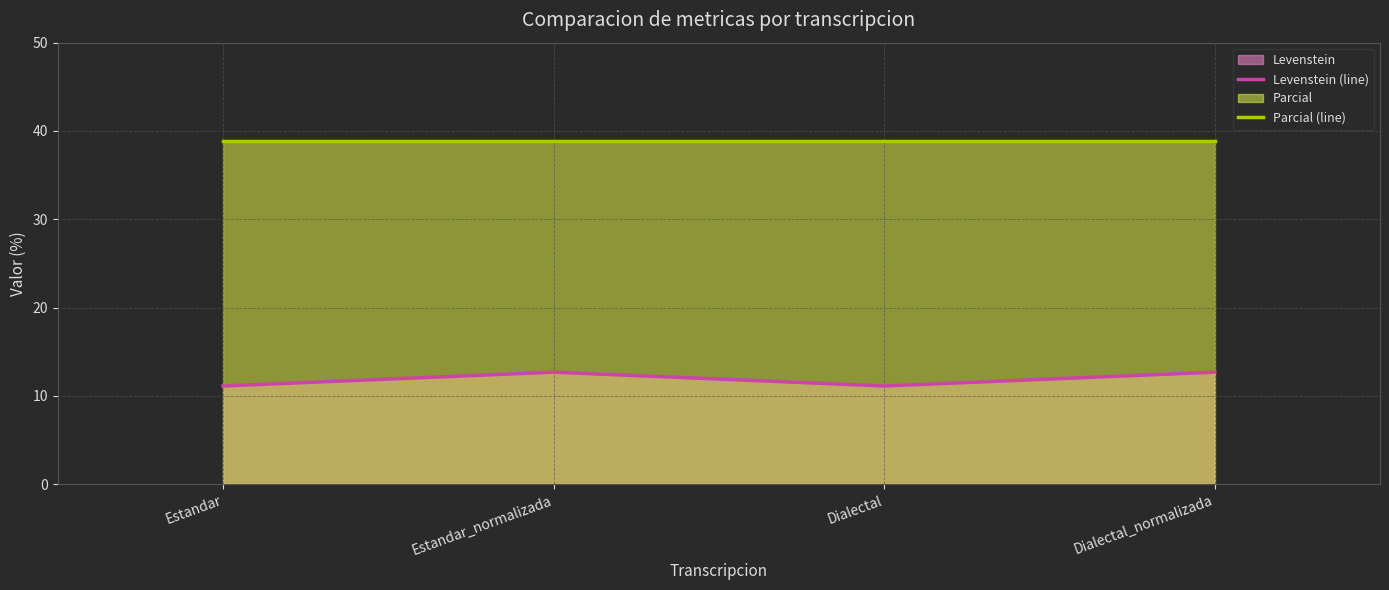

True or false: Parcial (line) and Levenstein (line) intersect in this chart.

False